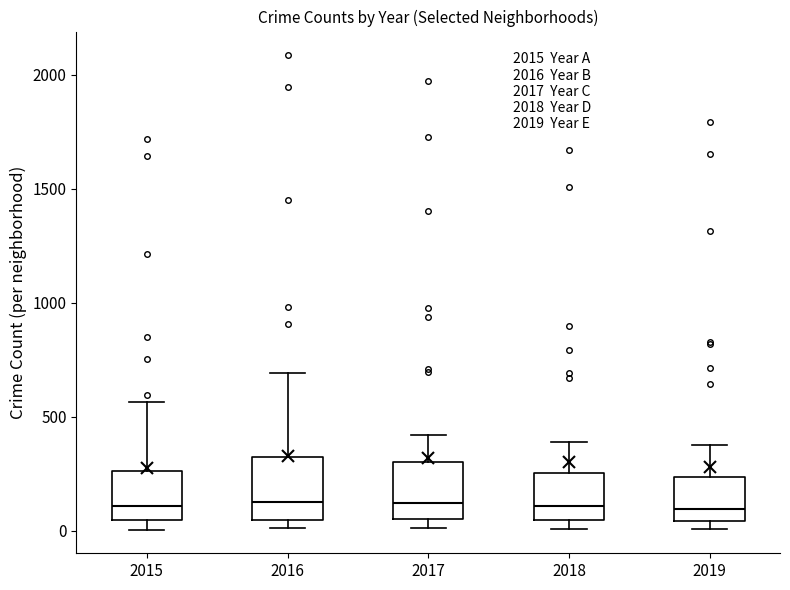

Where does the upper whisker of the box at x = 2017 end on the y-axis? The values are not printed on the chart, so give them approximately, as read against the axis.

400